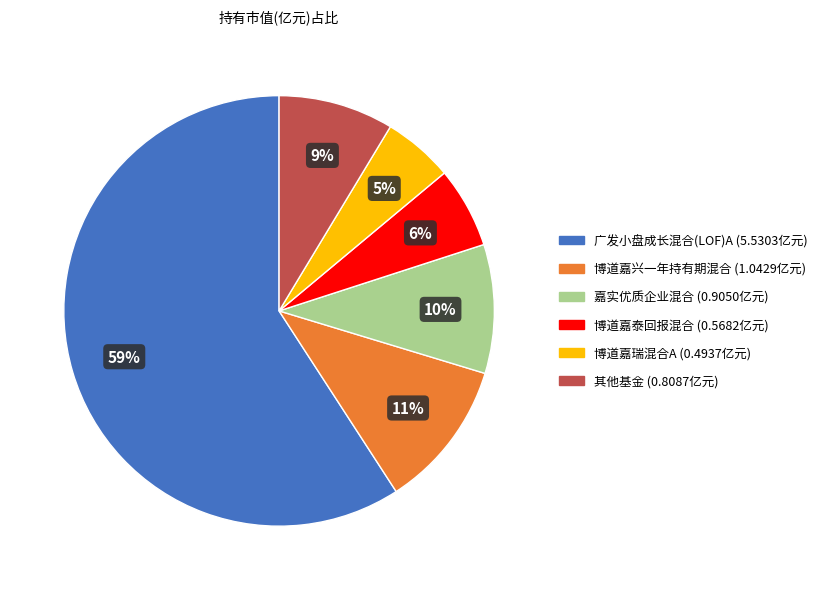

To the nearest percent, what is the average slice percentage?

17%